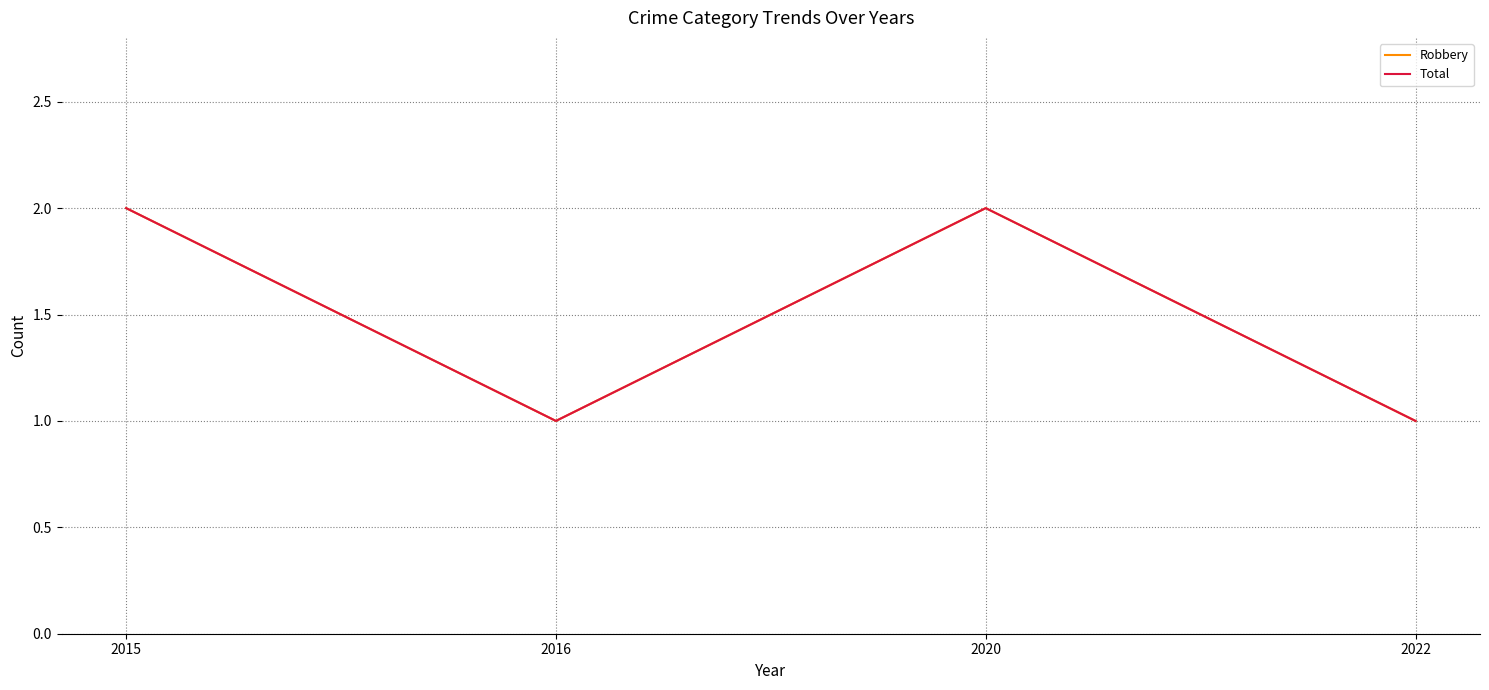

Does the chart display data point markers on the line(s)?

No